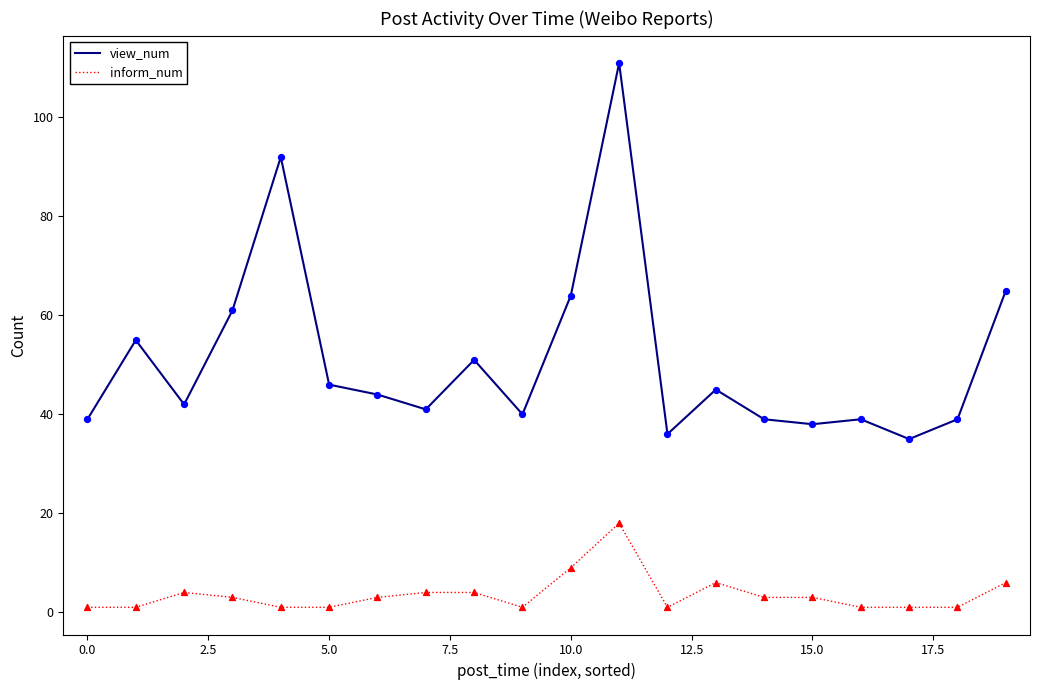

True or false: view_num and inform_num cross at least once.

False